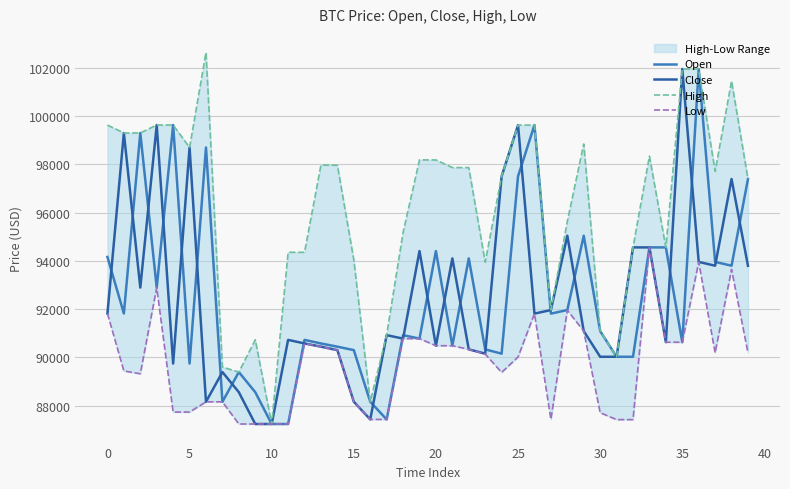

True or false: Low and High intersect in this chart.

False